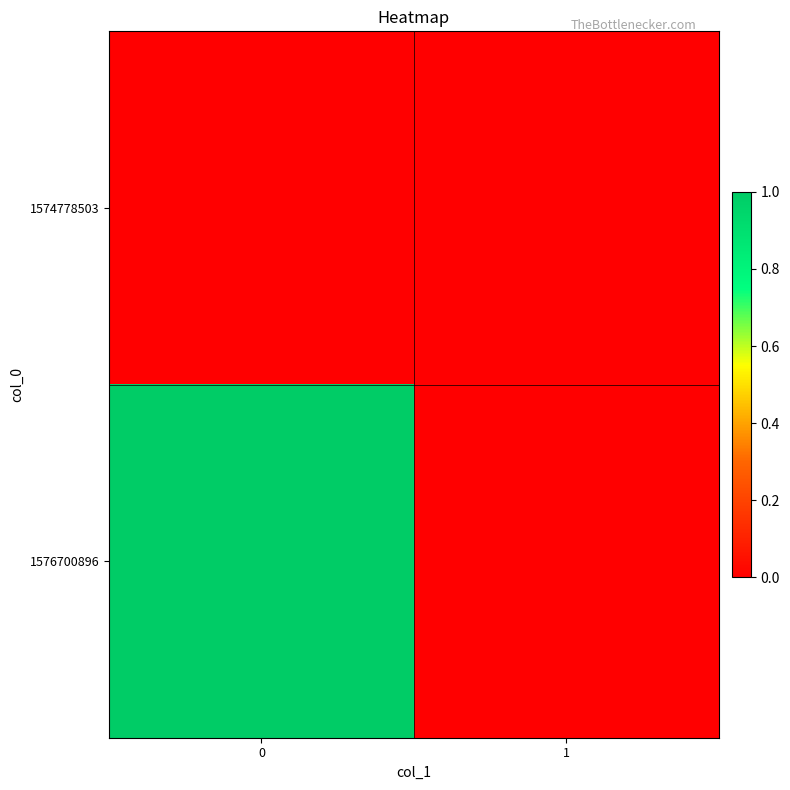

Reading right to left, extract all data points from this chart.

1574778503: 1=0	0=0
1576700896: 1=0	0=1